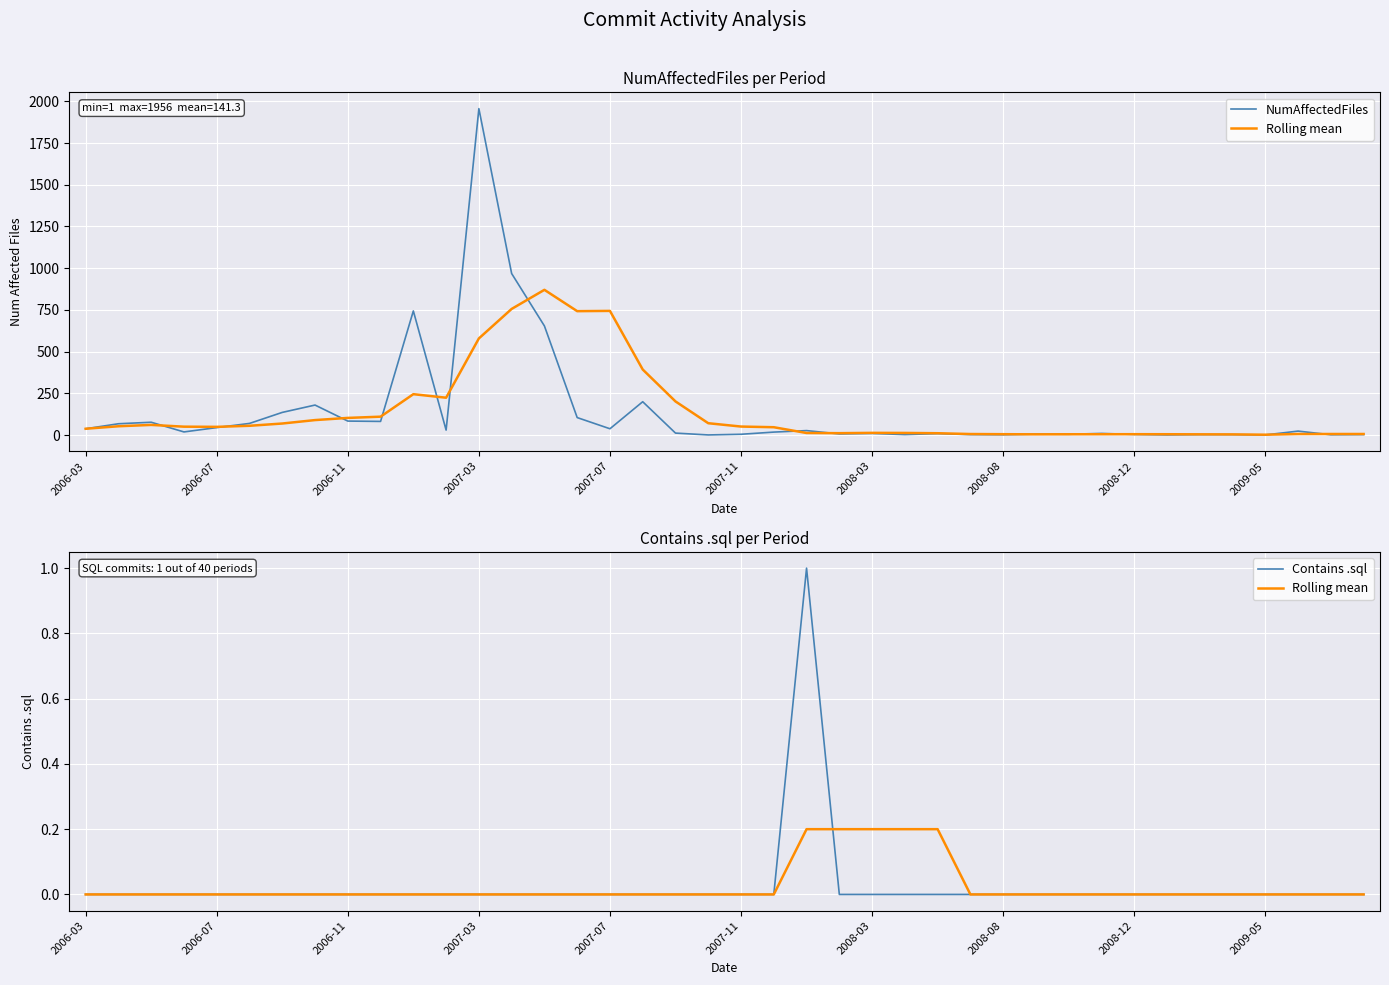

True or false: Rolling mean has more than 2 interior local peaks.

False